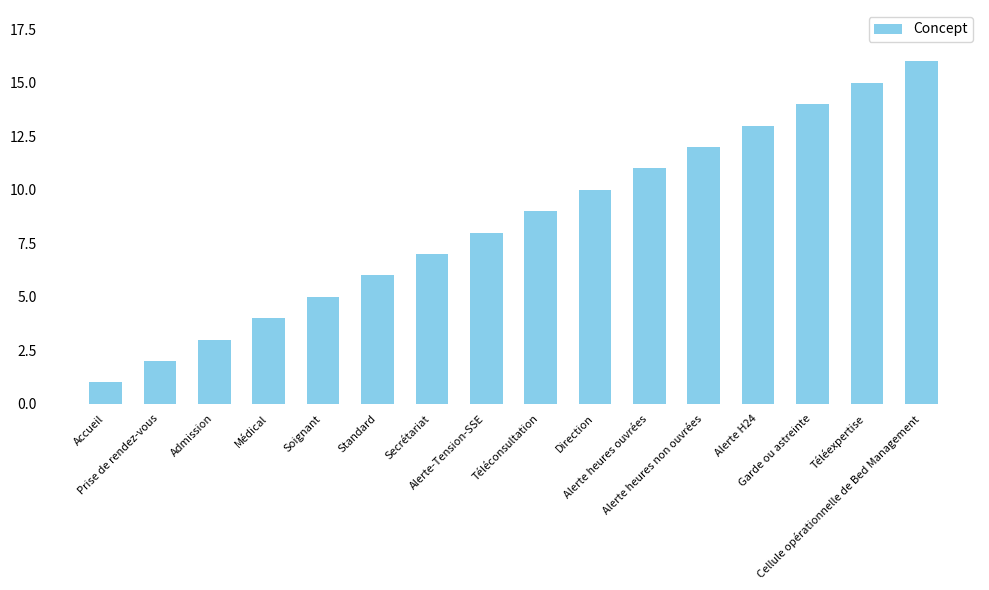

What is the difference between the maximum and second lowest values?

14